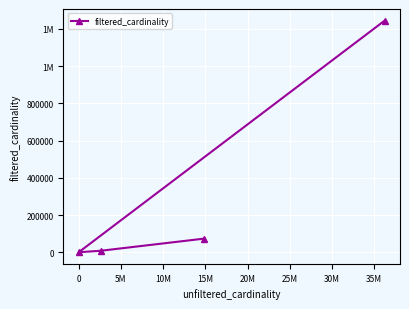

What is the value of the 1st point from the left?

1244716